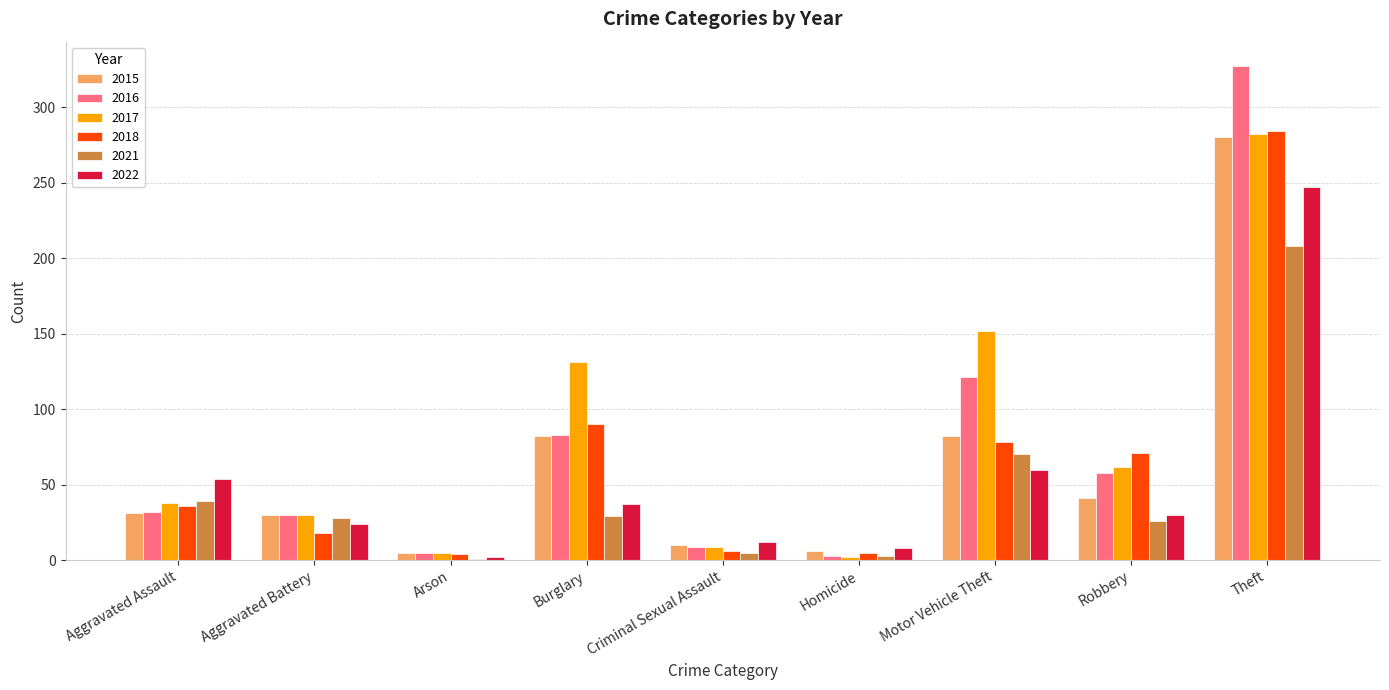

At which label is 2016 closest to 165?

Motor Vehicle Theft